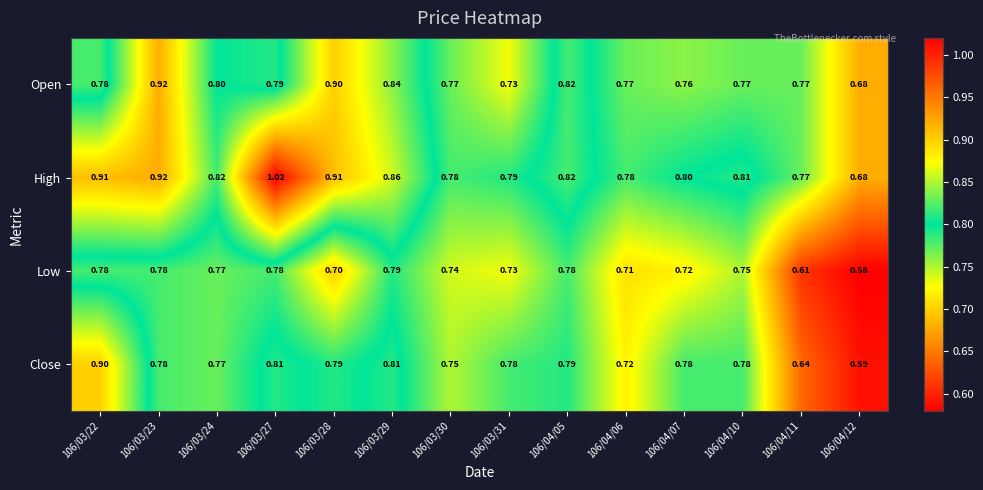

List the series in order of their peak value, lowest first.

Low, Close, Open, High